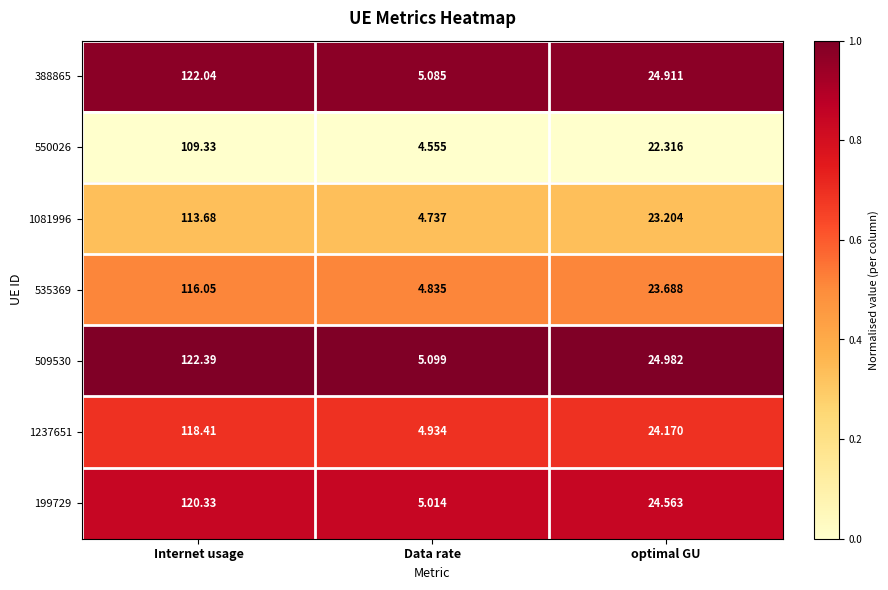

At which label is 550026 closest to 56?

optimal GU